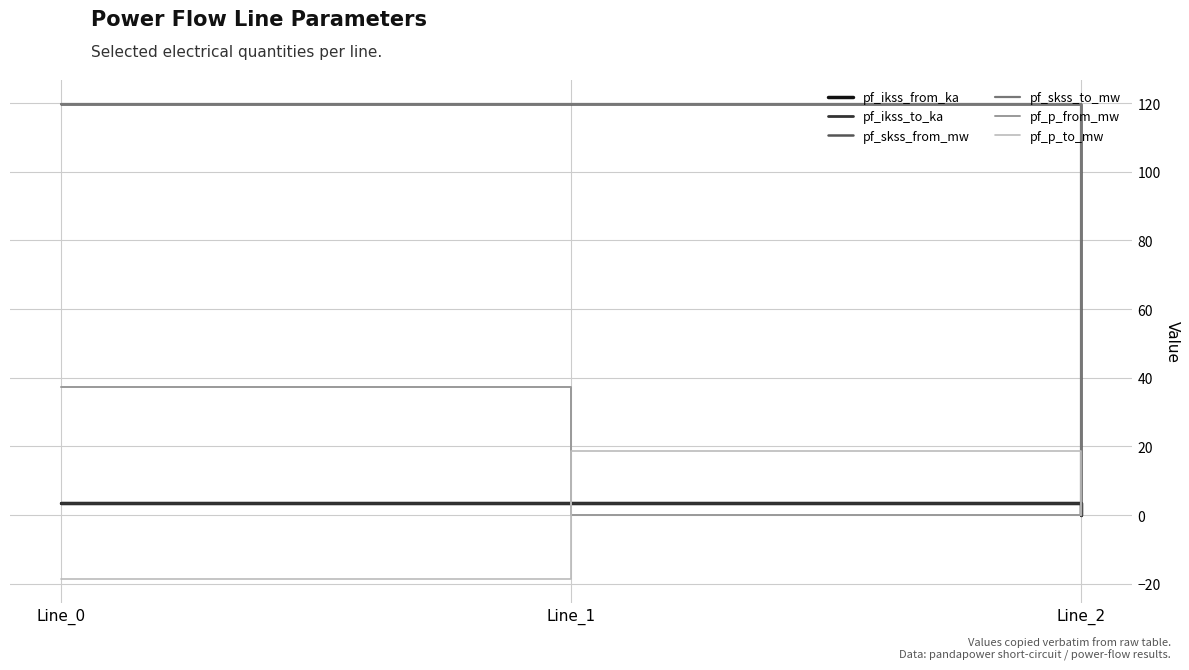

Rank the series at Line_2 from highest to lowest value.

pf_ikss_from_ka, pf_ikss_to_ka, pf_skss_from_mw, pf_skss_to_mw, pf_p_from_mw, pf_p_to_mw